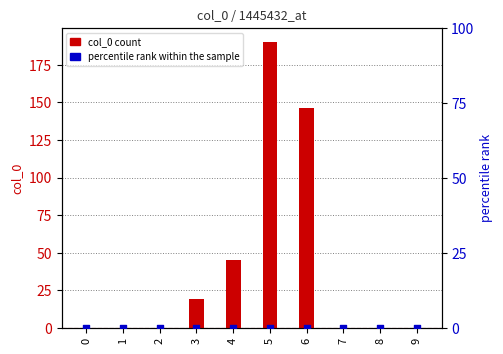

Is the value of col_0 count at 3 greater than the value of percentile rank within the sample at 3?

Yes